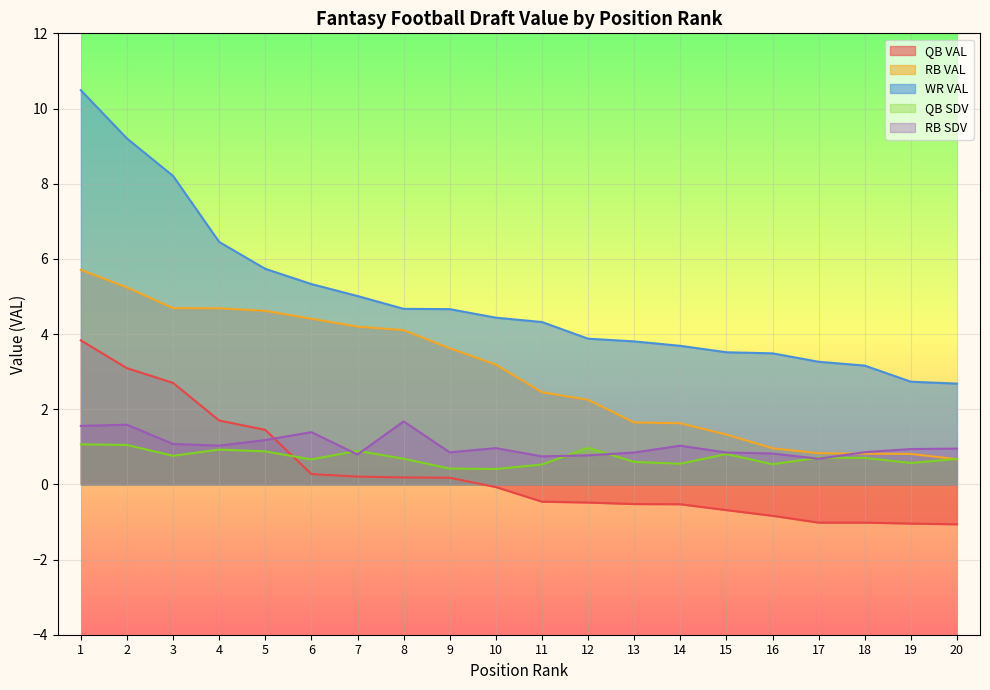

How many lines are shown in the chart?

5